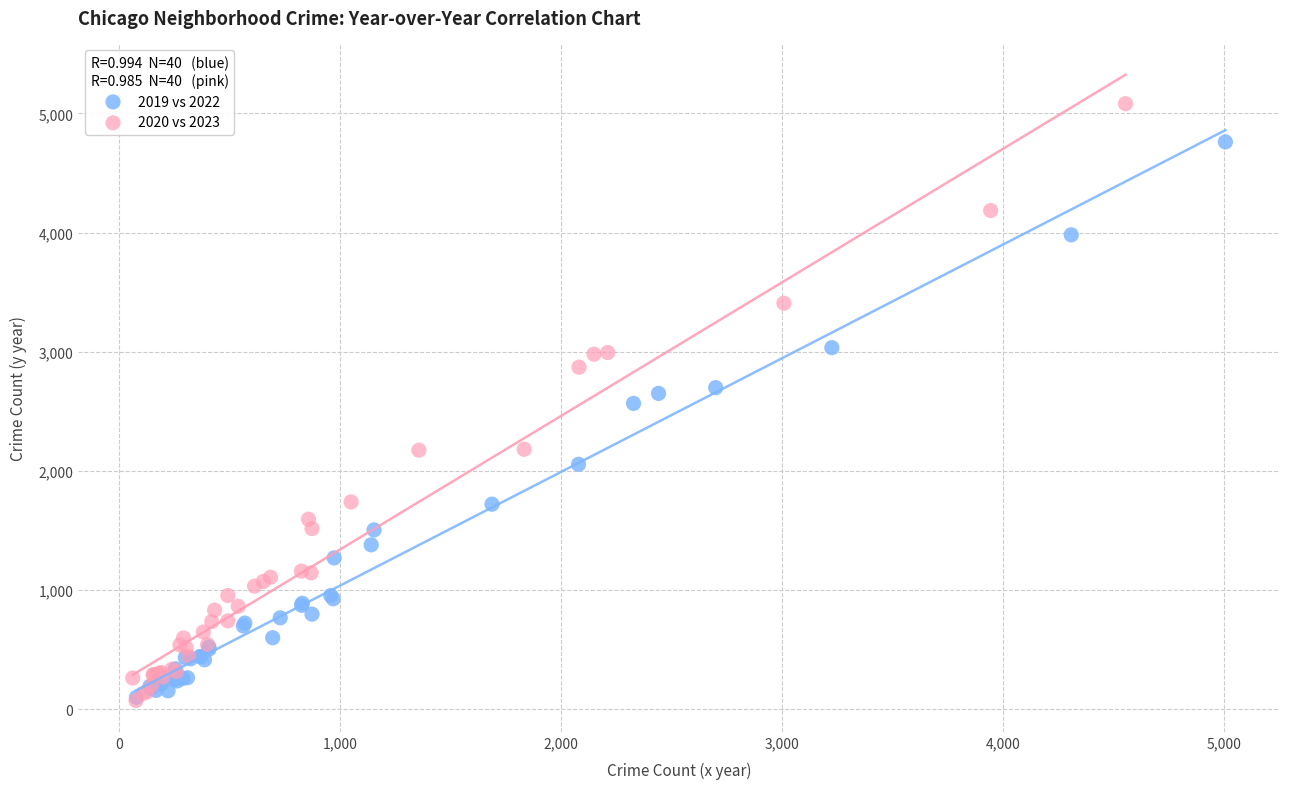

Which series reaches the maximum Y coordinate?

2020 vs 2023